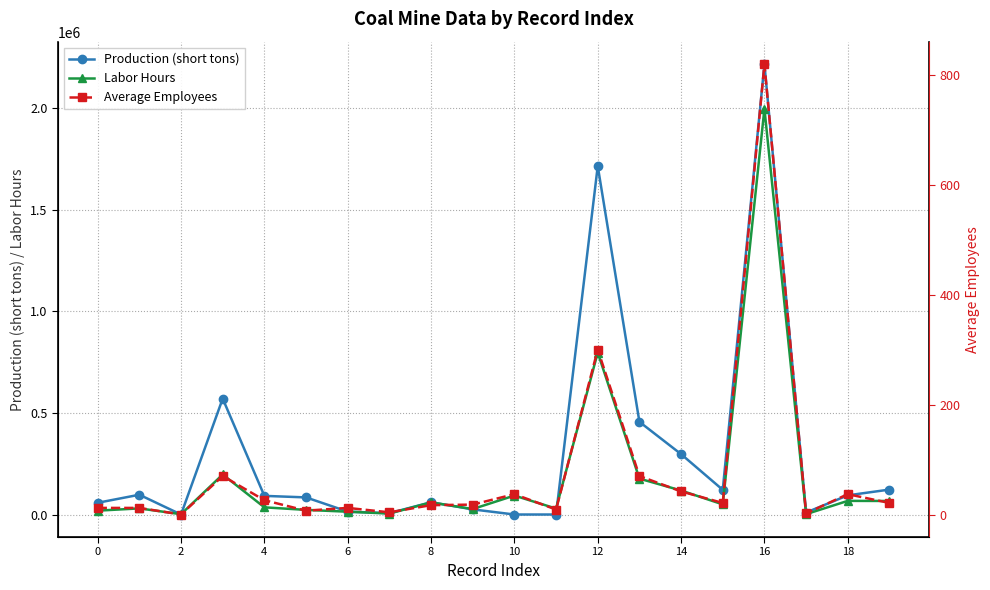

Which label corresponds to the largest value in the chart?

16